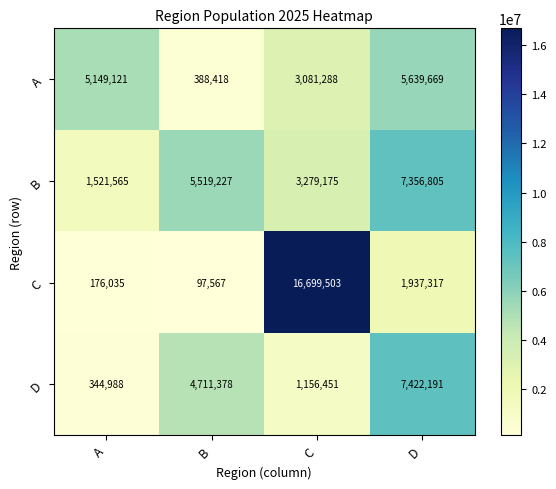

What is the approximate value of D at A, to the nearest 10?

344990